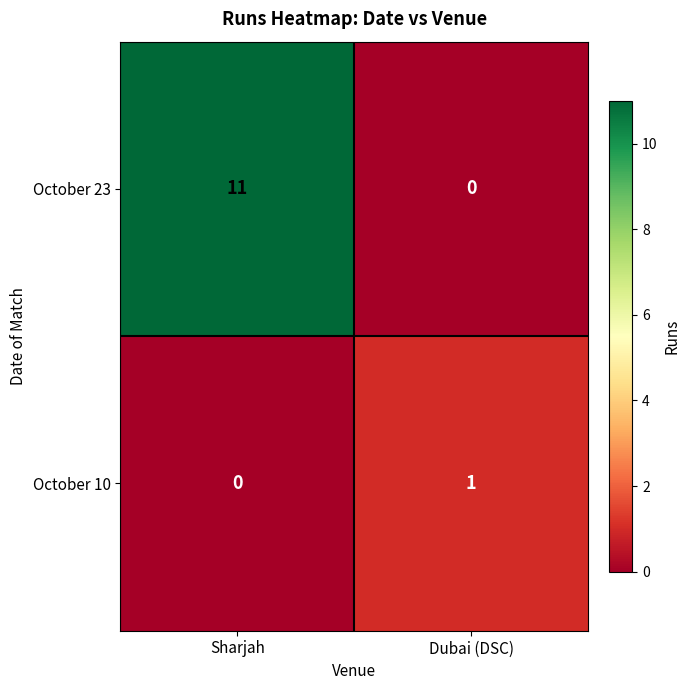

At Dubai (DSC), list the series in order from smallest to largest.

October 23, October 10